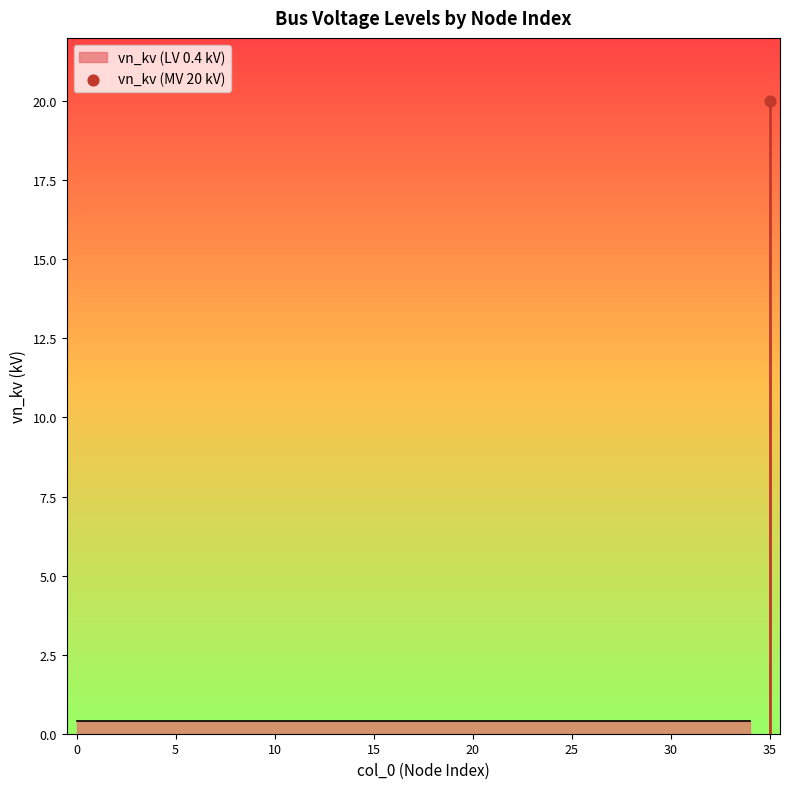

Between 8 and 26, which is larger?

8